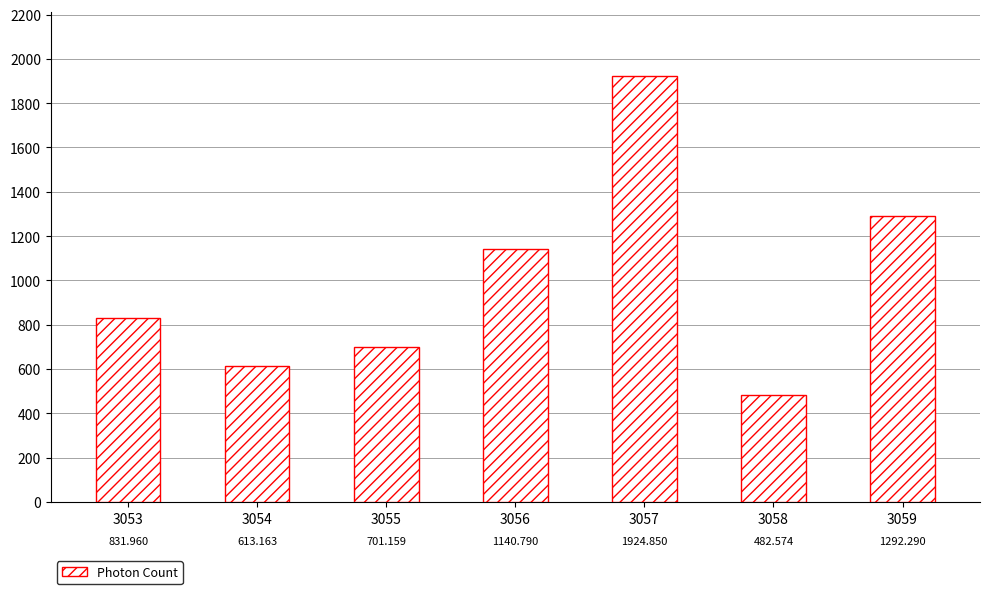

Is it true that the value at 3058 is 482.6?

True